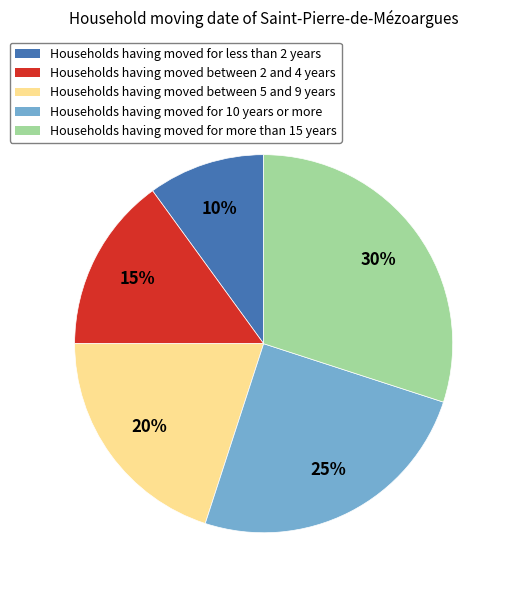

Is there a majority slice in this chart?

No